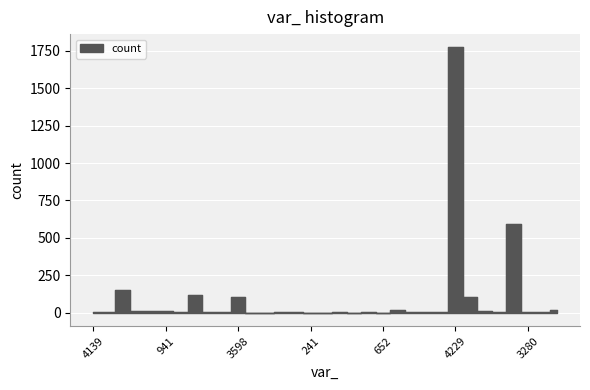

How many values exceed 4?

16